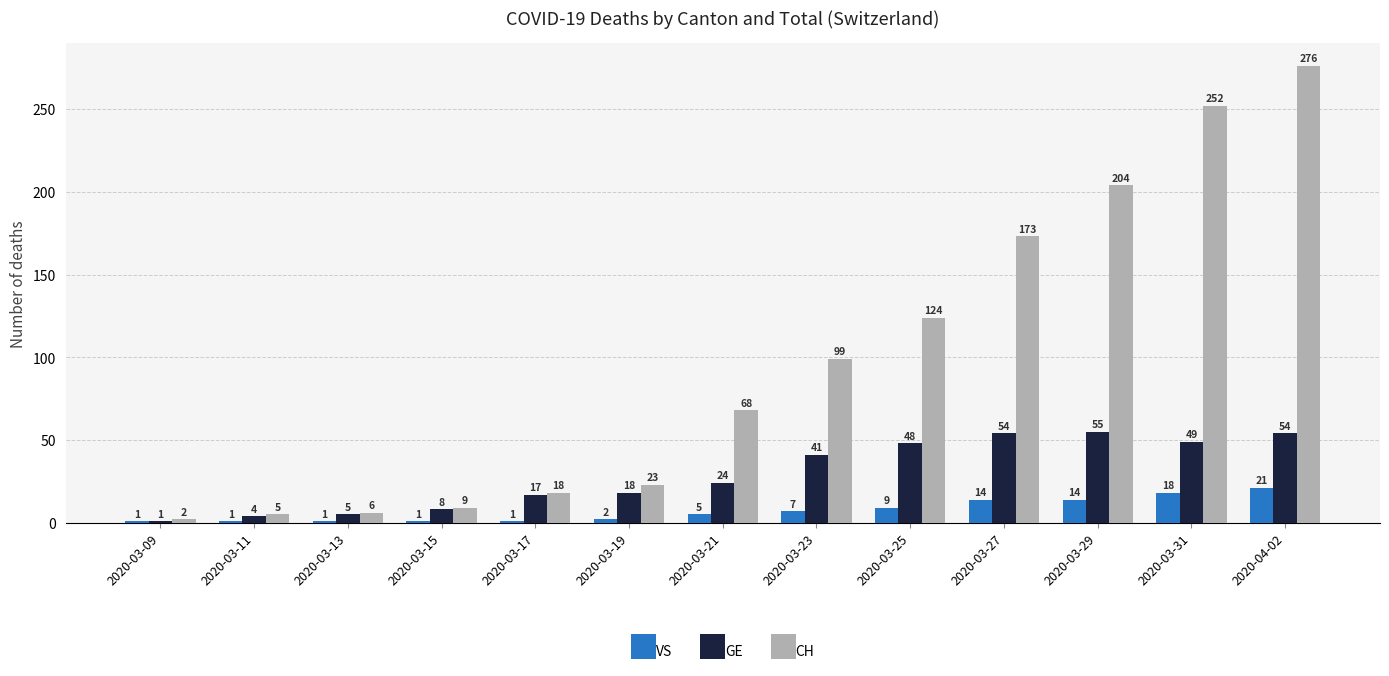

What are all the series names shown in the legend?

VS, GE, CH